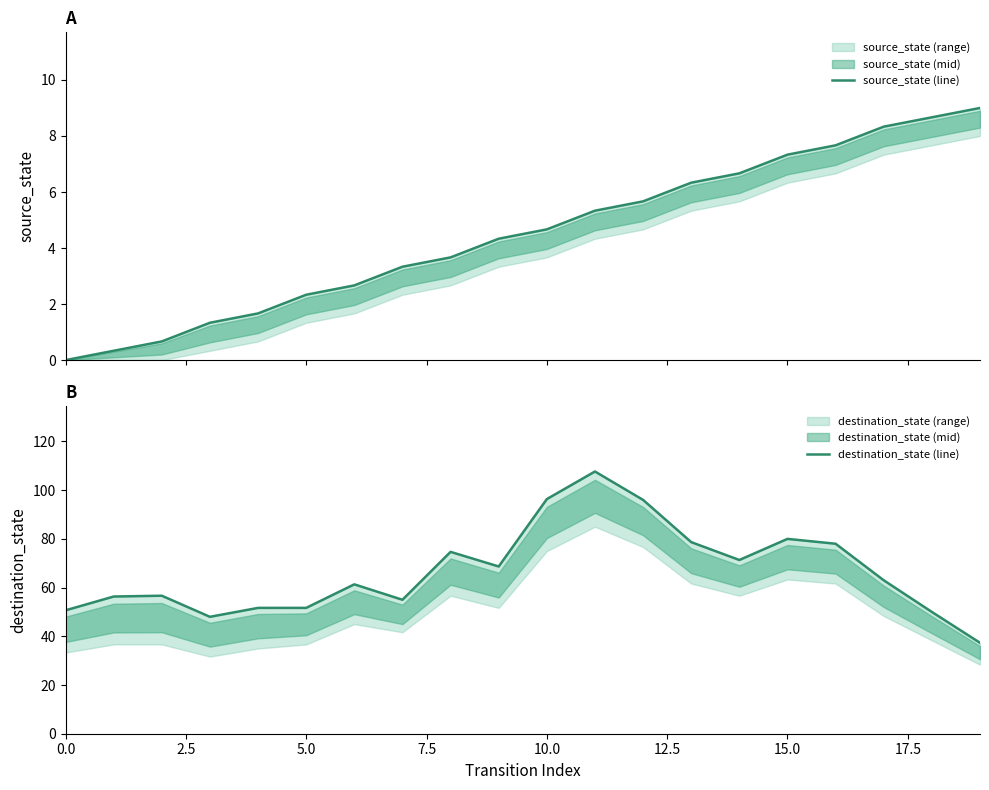

What position from the left is 15.0?

7